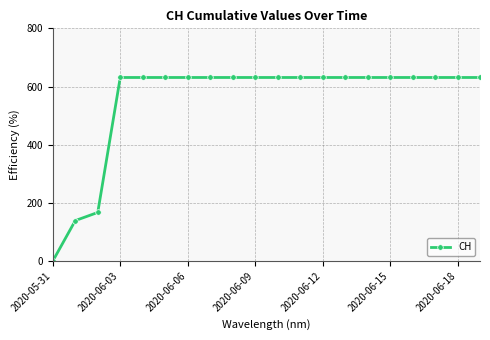

What is the sum of all values?

11033